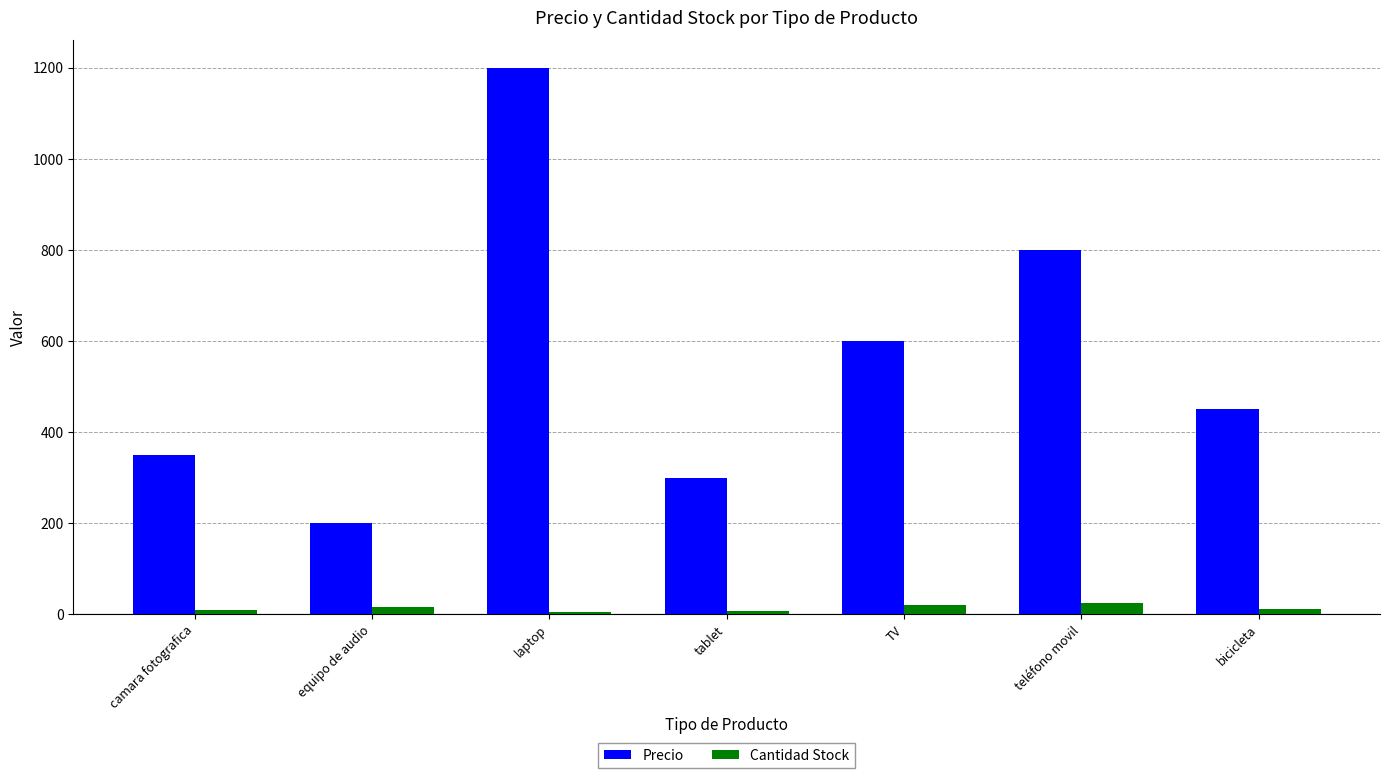

What is the greatest value displayed?

1200